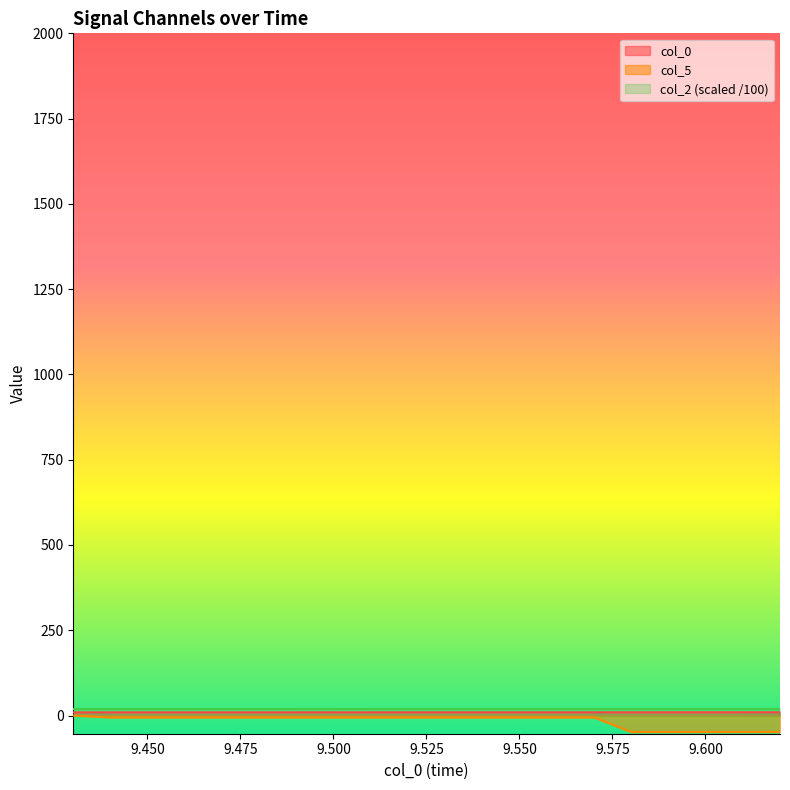

True or false: col_0 has more than 1 points higher than both neighbors.

False